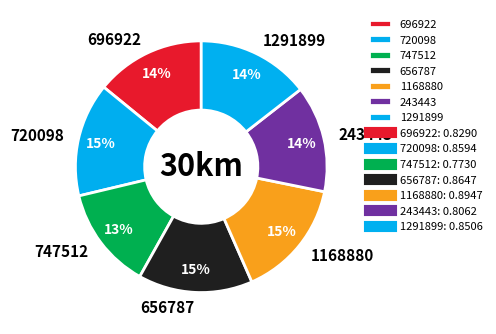

Combined, do 656787 and 696922 account for over 50%?

No